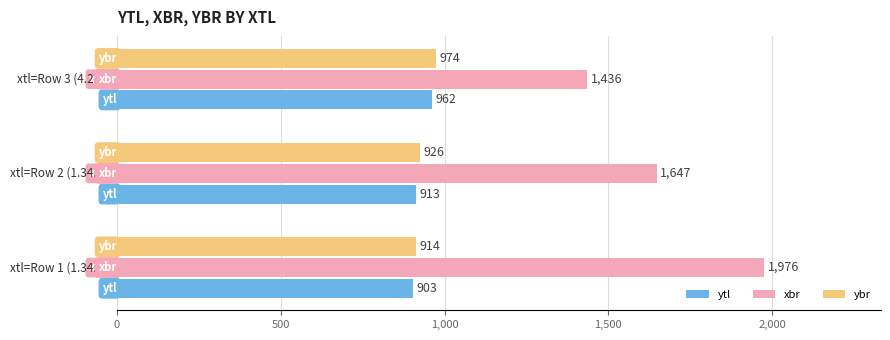

Rank the series by their maximum value, from highest to lowest.

xbr, ybr, ytl